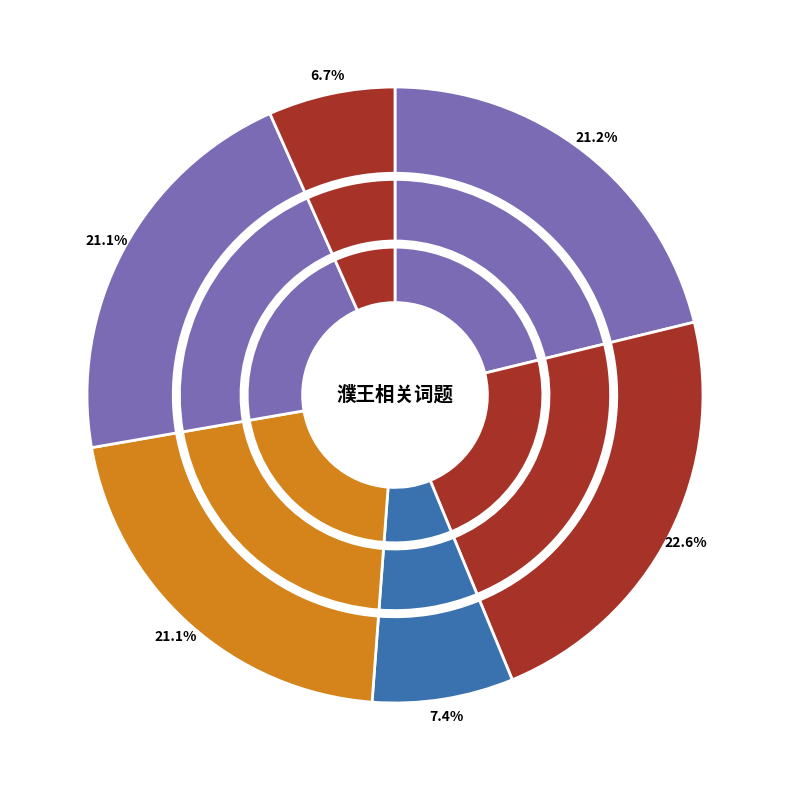

What percentage is the 题嗣濮王芦雁二首 slice, to the nearest percent?

23%